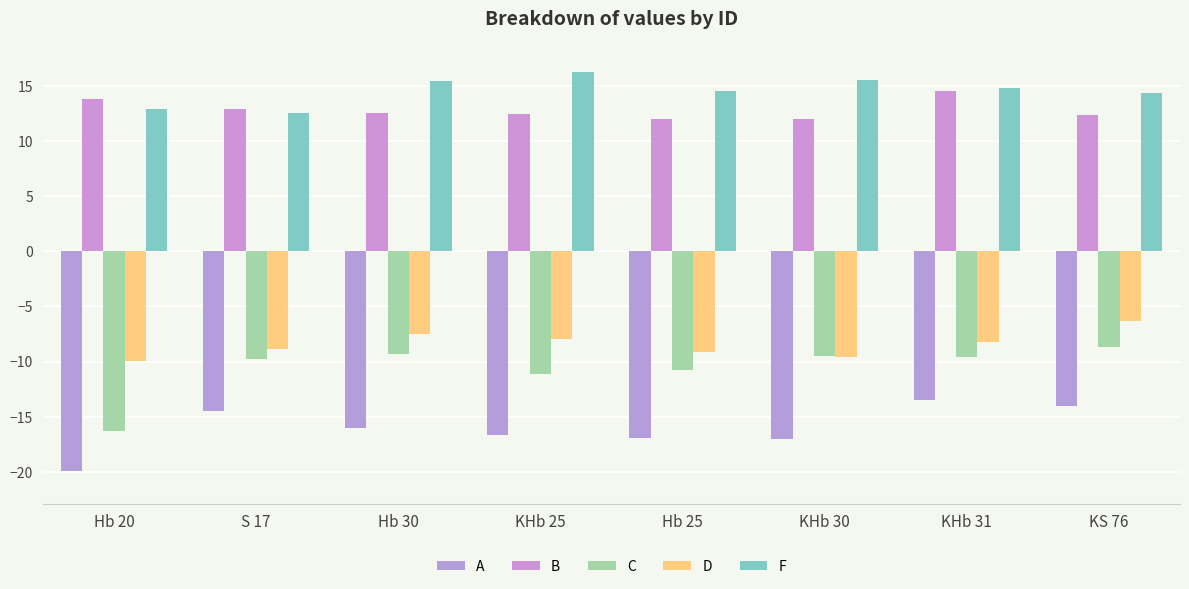

How many bars are there in each group?

5